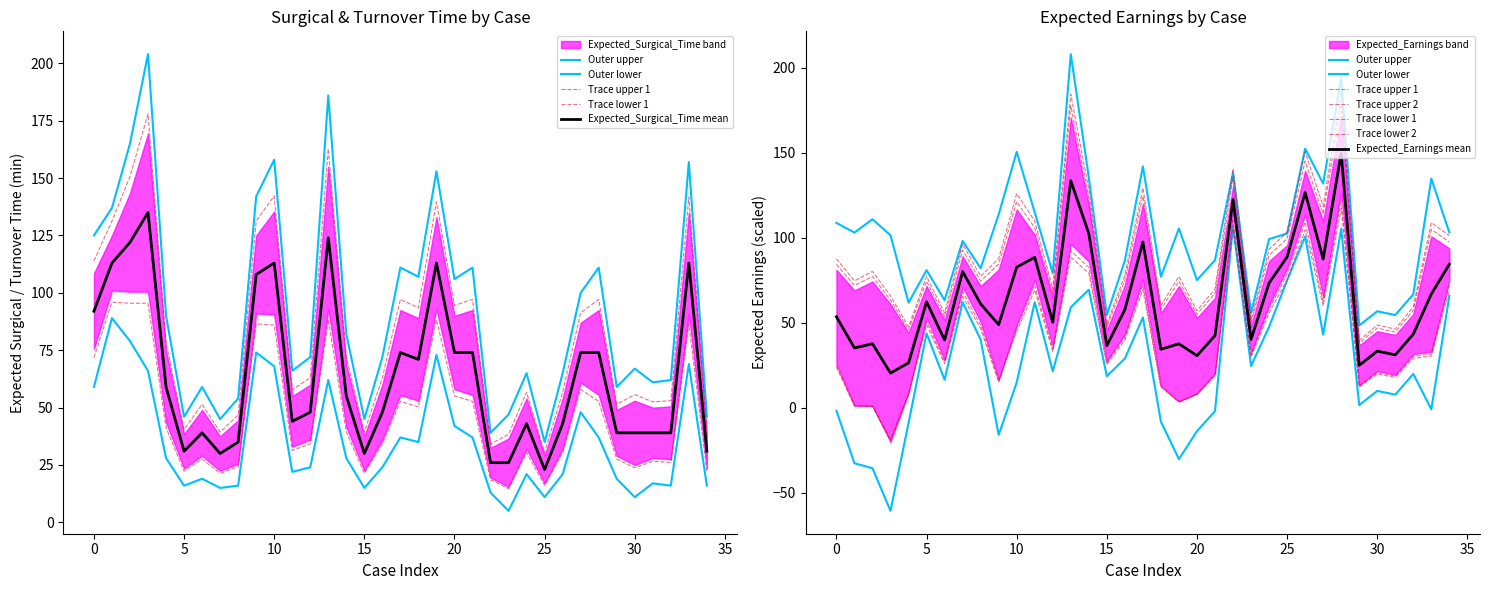

Does the chart have visible grid lines?

No